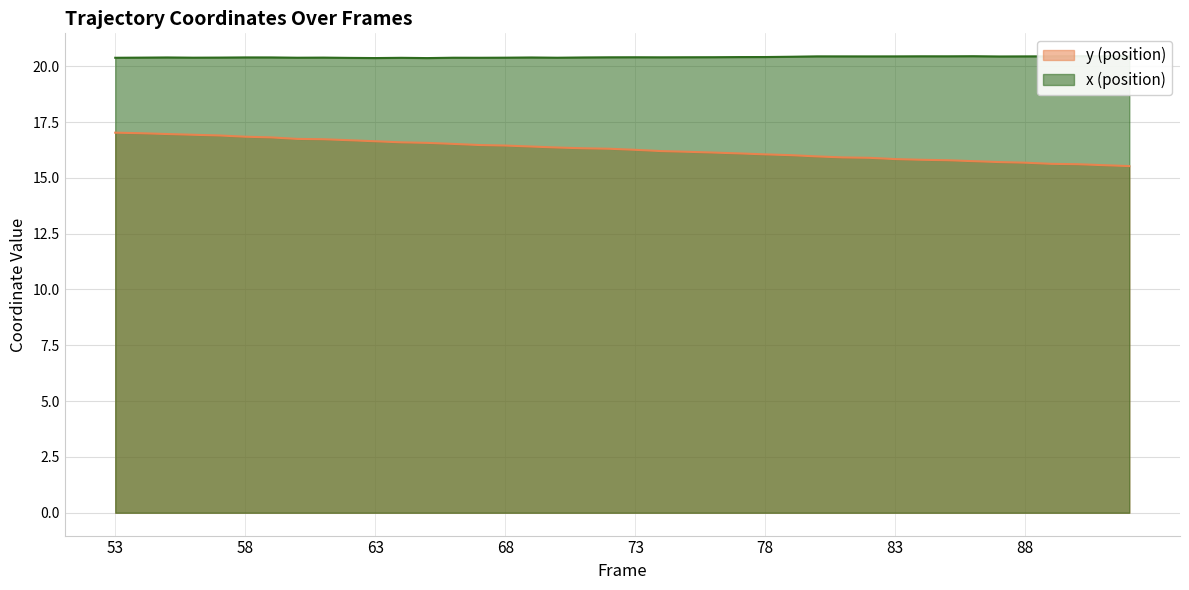

Which series has the largest total across all categories?

x